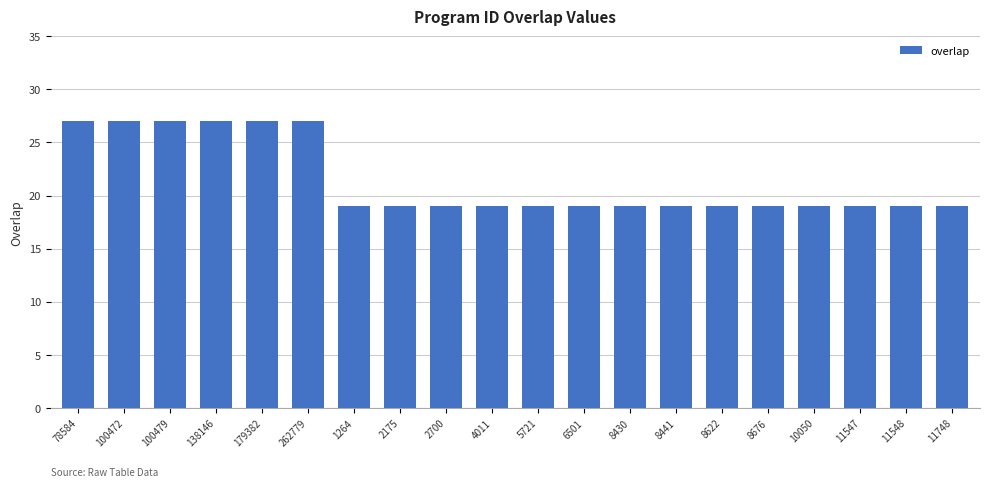

What is the label of the 20th bar from the left?

11748